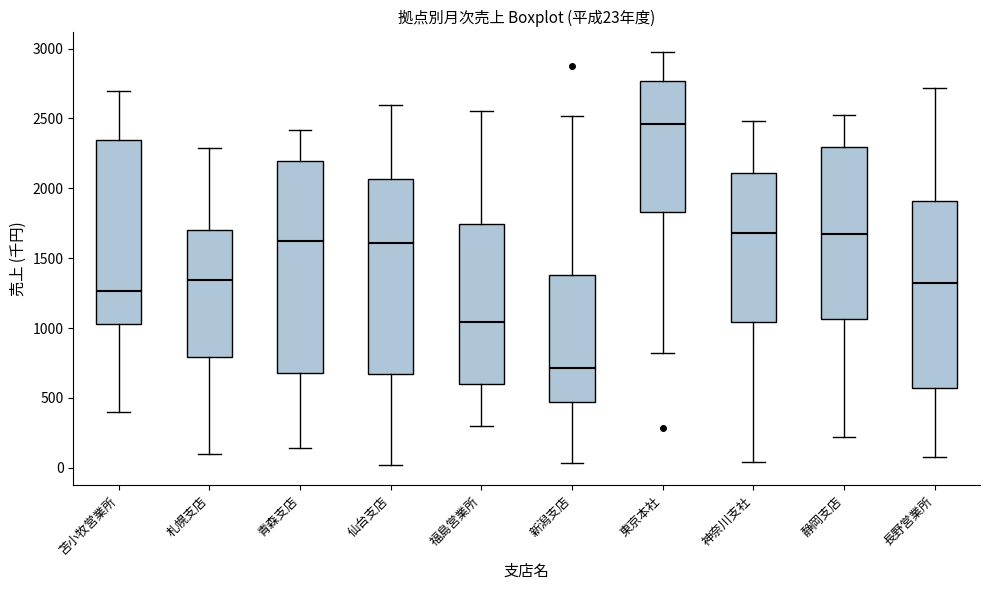

Comparing the boxes themselves (not the whiskers), which one is the tallest?

青森支店